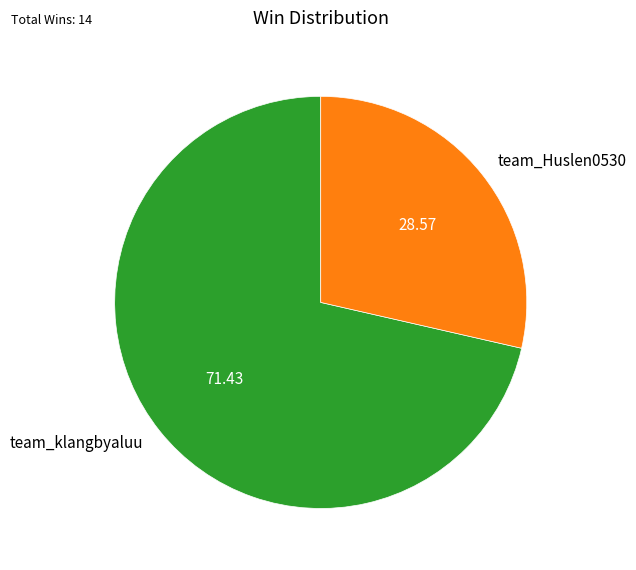

Is the sum of team_Huslen0530 and team_klangbyaluu greater than half?

Yes